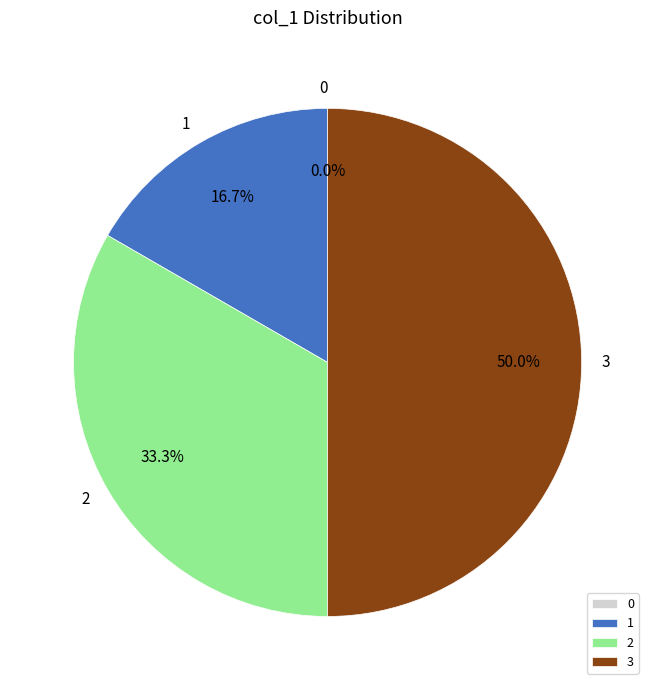

What percentage is the 2 slice, to the nearest percent?

33%